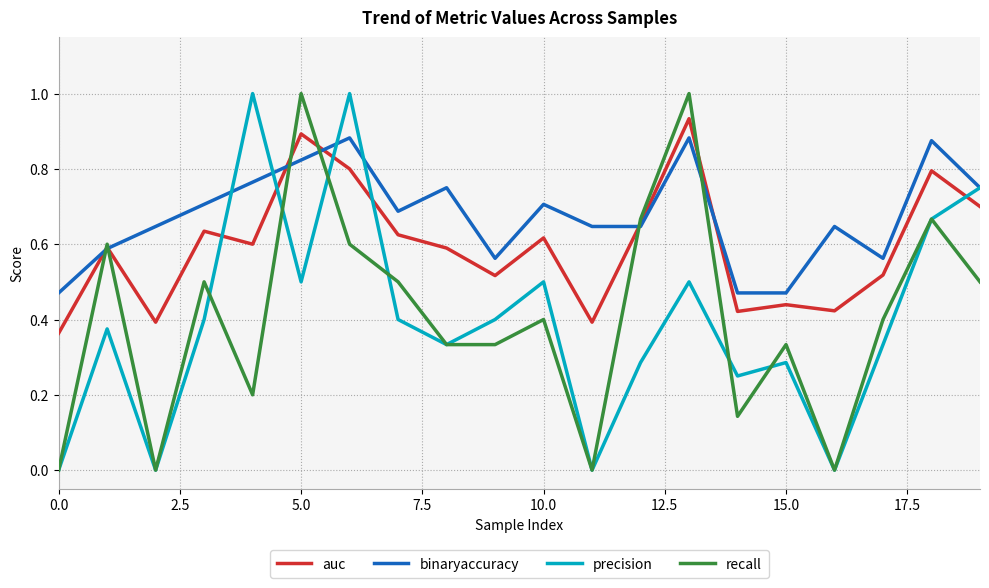

Which series has the largest total across all categories?

binaryaccuracy